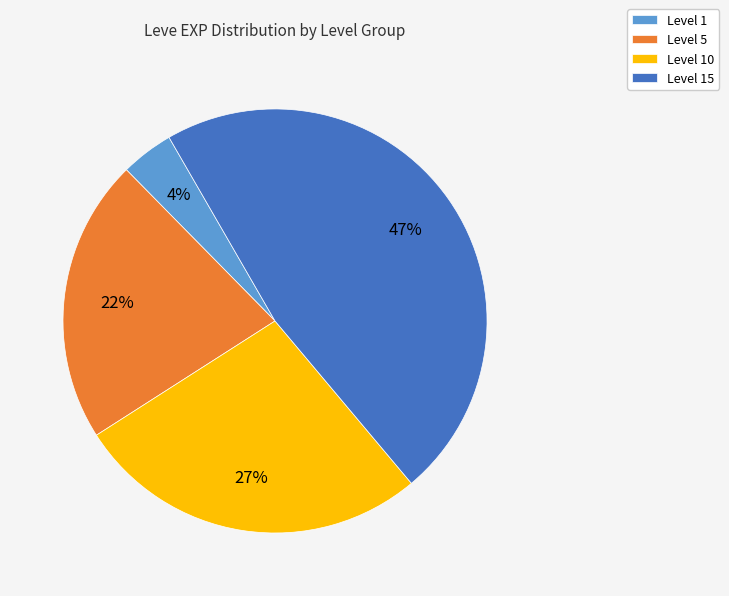

Which has a higher value, Level 5 or Level 1?

Level 5